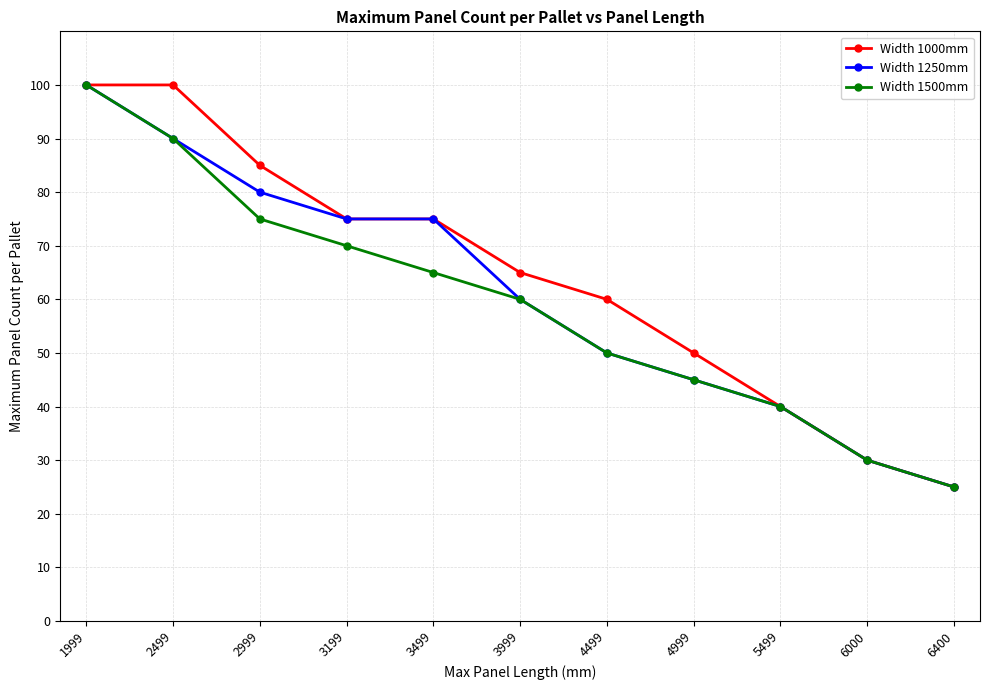

Does the chart display data point markers on the line(s)?

Yes